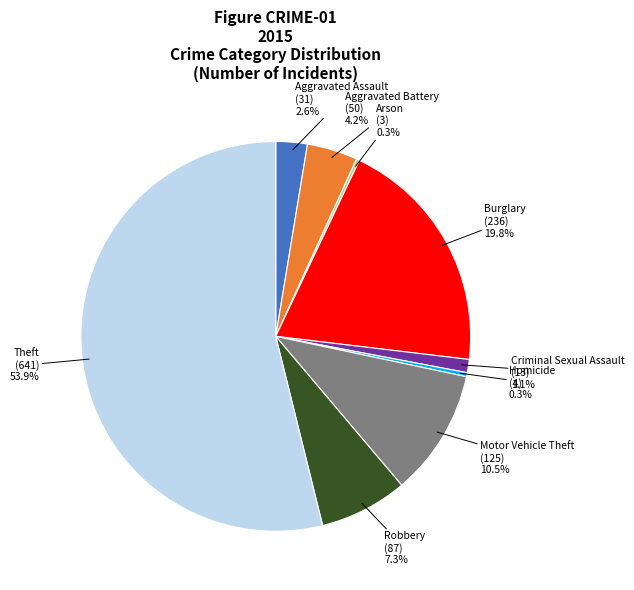

Is it true that Robbery is 1% of the pie?

False